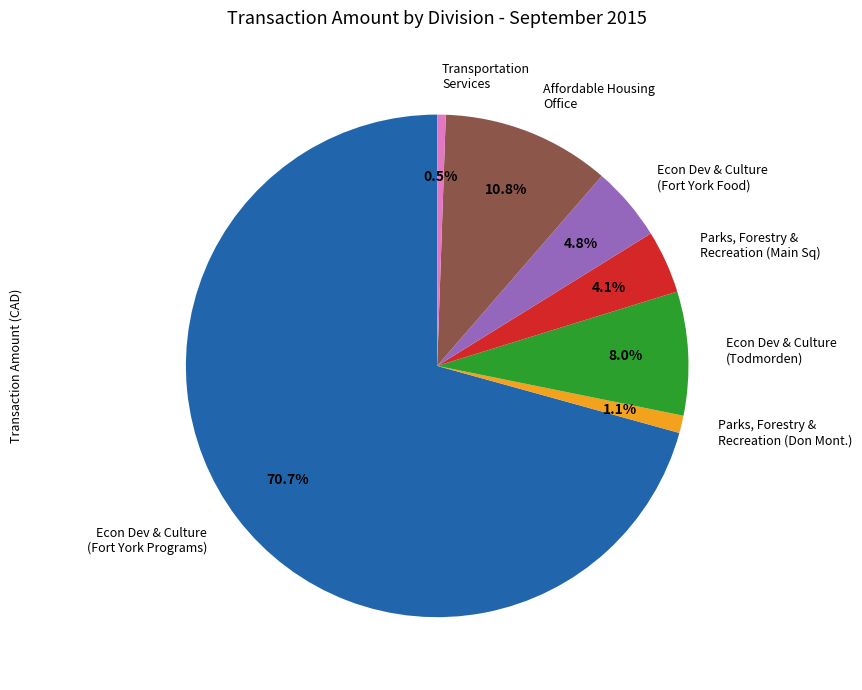

Is there any slice that represents more than half of the pie?

Yes